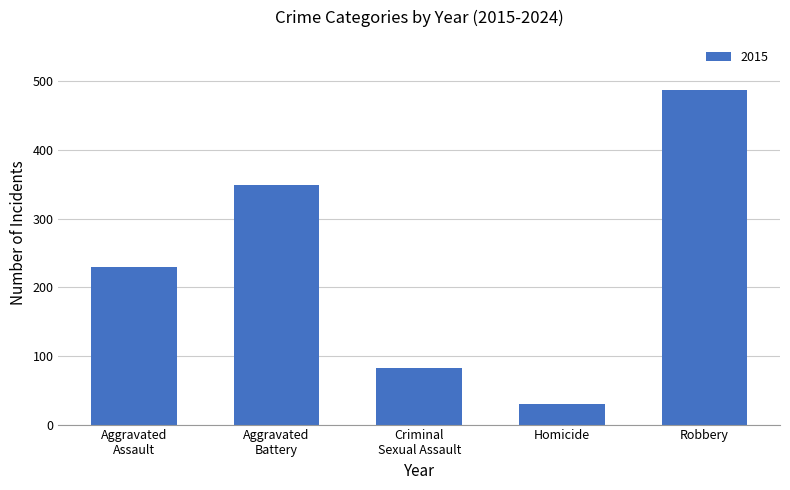

What is the sum of the values at Homicide and Robbery?

517